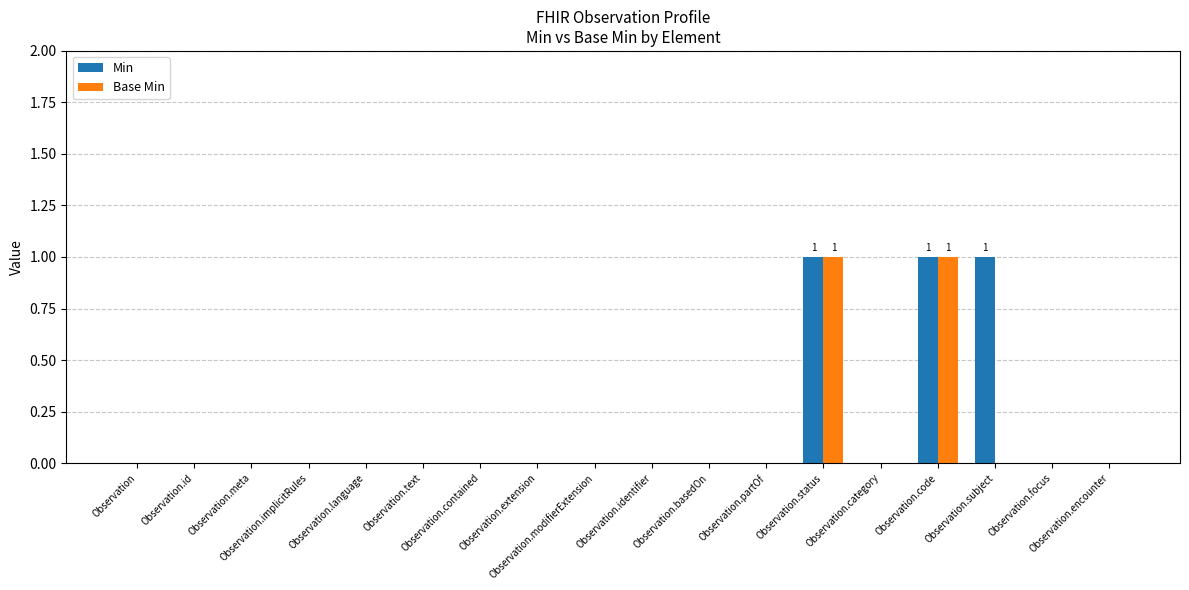

What is the sum of all Min values?

3